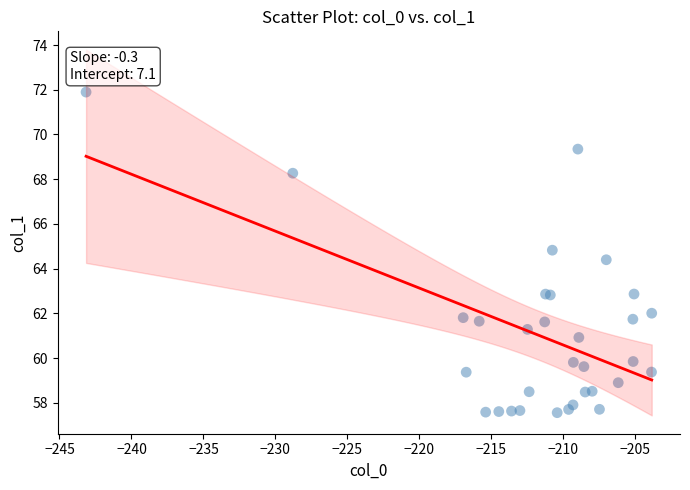

What Y value in the scatter plot is closest to 64?

64.4